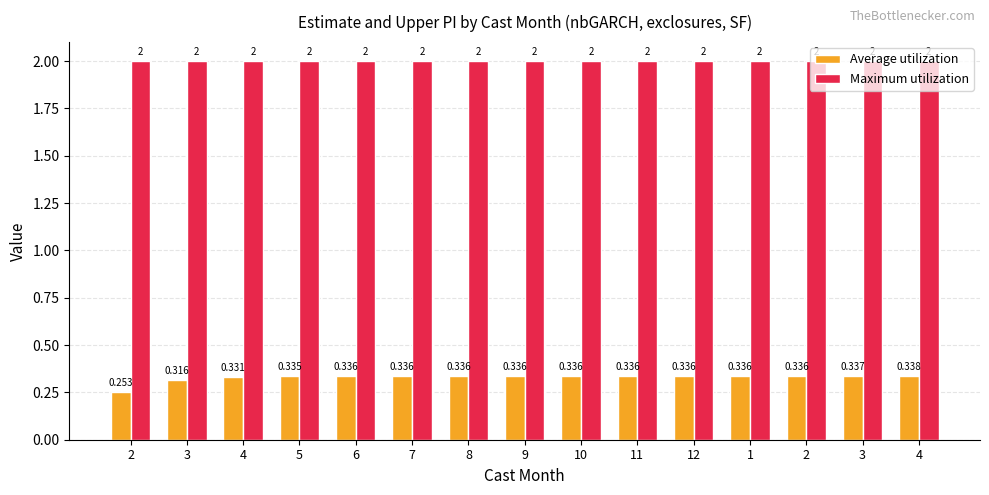

Reading right to left, list all the values displayed in this chart.

Average utilization: 4=0.3	3=0.3	2=0.3	1=0.3	12=0.3	11=0.3	10=0.3	9=0.3	8=0.3	7=0.3	6=0.3	5=0.3	4=0.3	3=0.3	2=0.3
Maximum utilization: 4=2.0	3=2.0	2=2.0	1=2.0	12=2.0	11=2.0	10=2.0	9=2.0	8=2.0	7=2.0	6=2.0	5=2.0	4=2.0	3=2.0	2=2.0